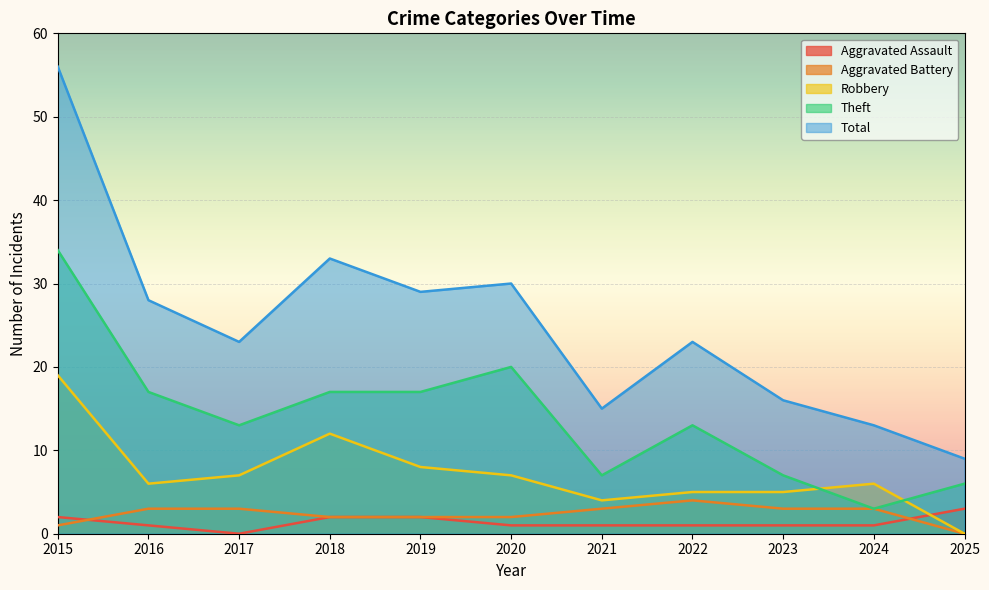

The value of Total at 2022 is 23. True or false?

True